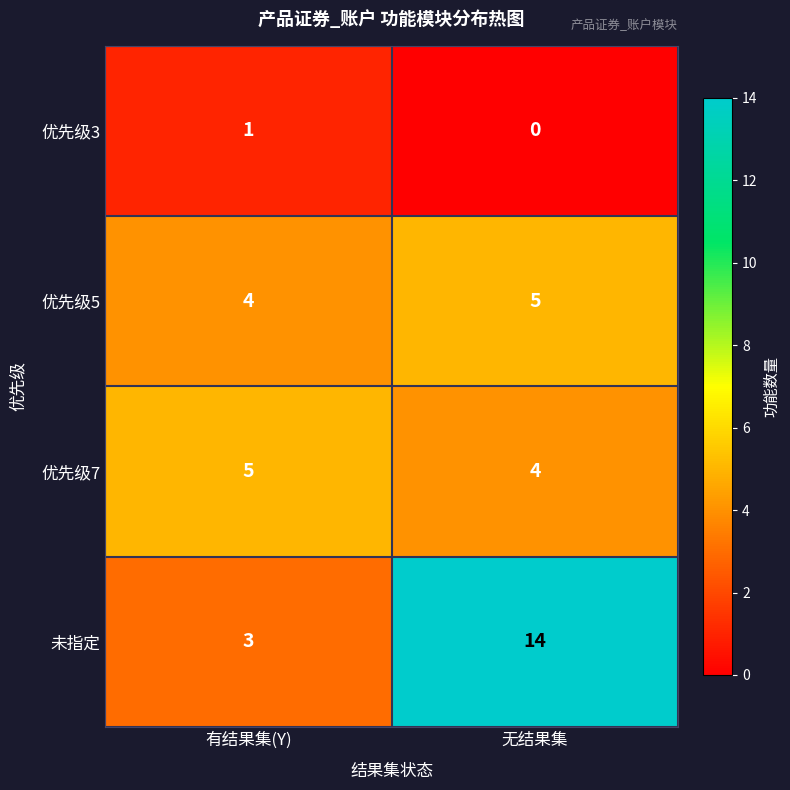

List the labels in order of 优先级3 value, smallest first.

无结果集, 有结果集(Y)